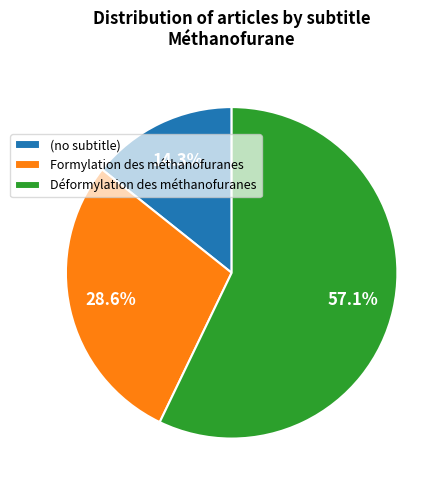

To the nearest percent, what portion does Déformylation des méthanofuranes represent?

57%